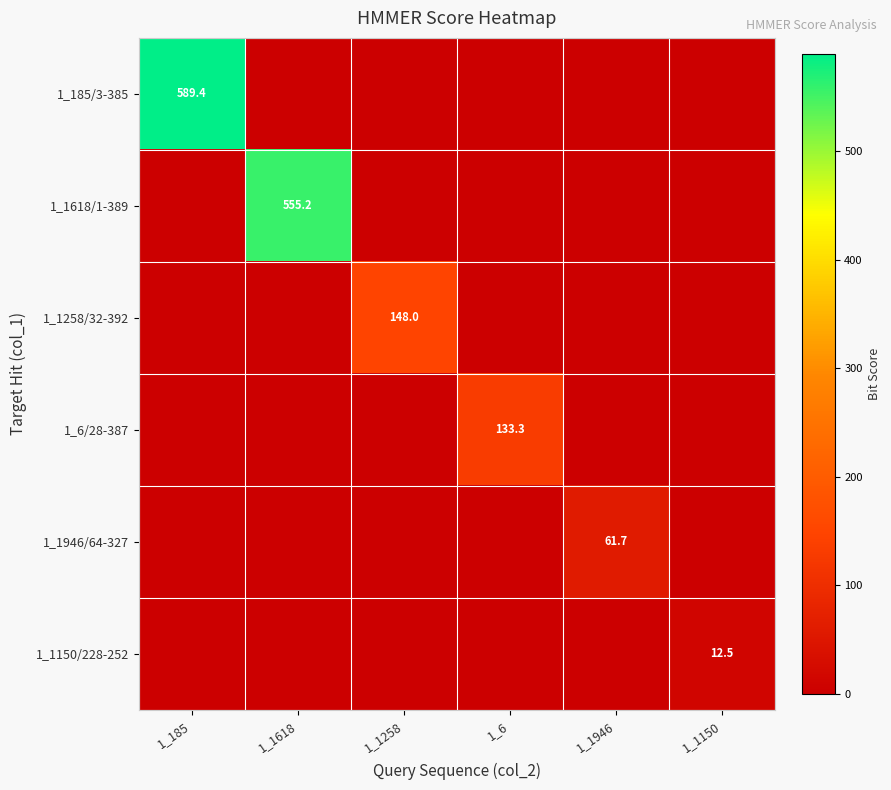

Is the value of 1_1946/64-327 at 1_1946 greater than the value of 1_1618/1-389 at 1_1618?

No